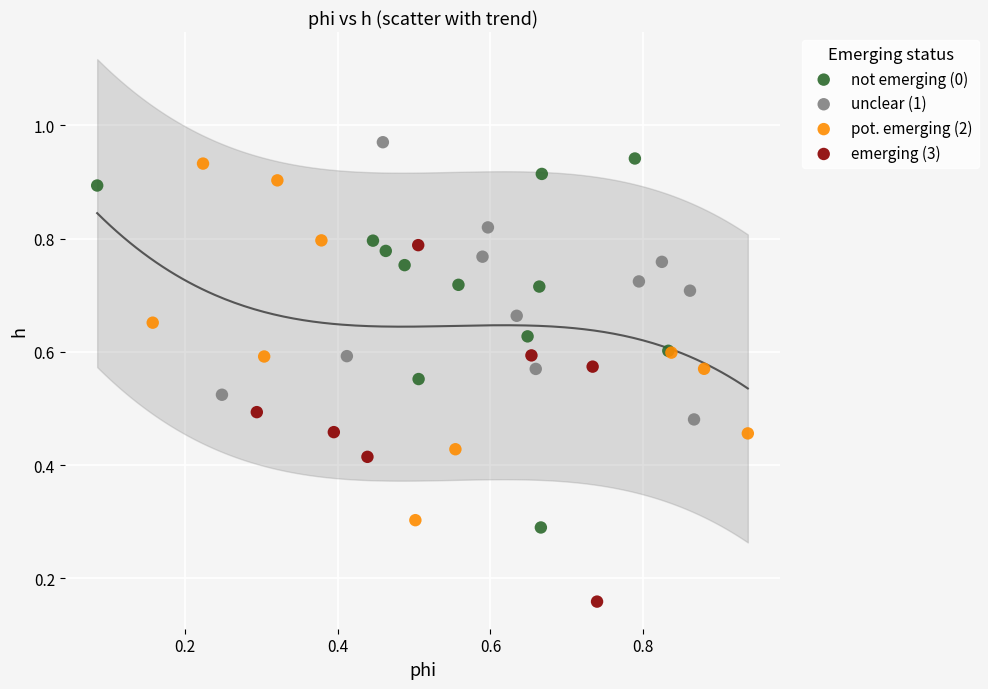

Which series has the largest Y range (max minus min)?

not emerging (0)